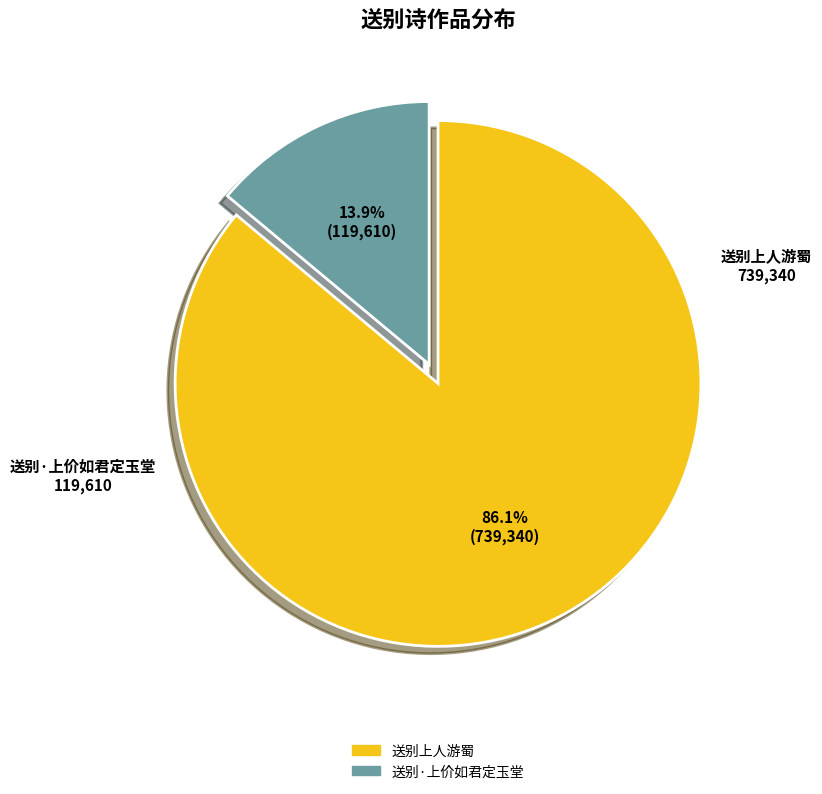

How many segments does this pie chart have?

2